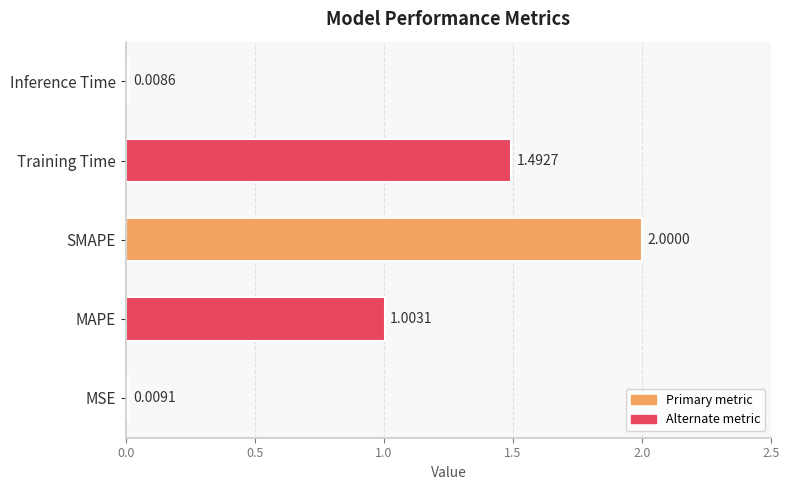

How many series are shown in this chart?

1